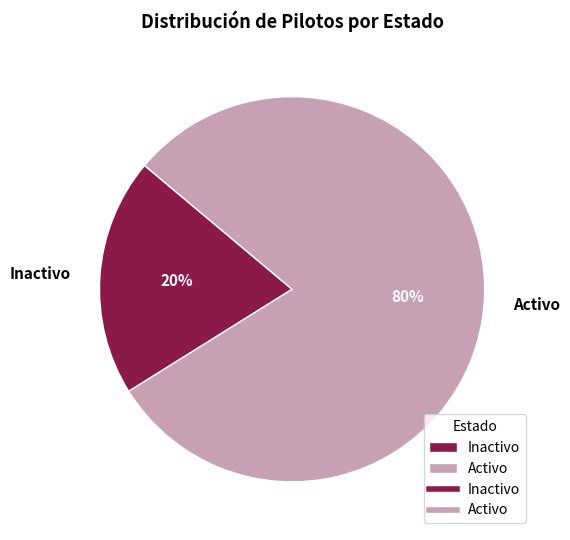

Rank the categories by value from lowest to highest.

Inactivo, Activo